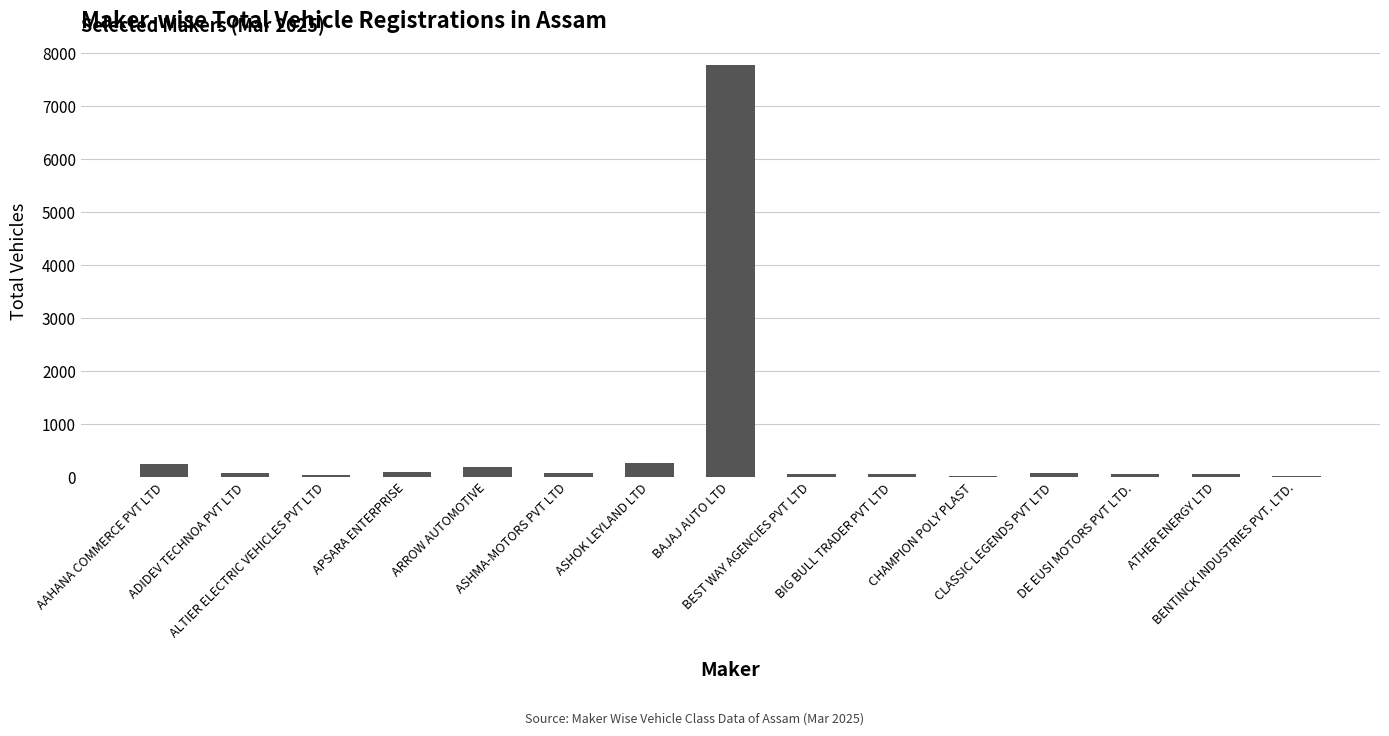

What is the sum of all values?

9145